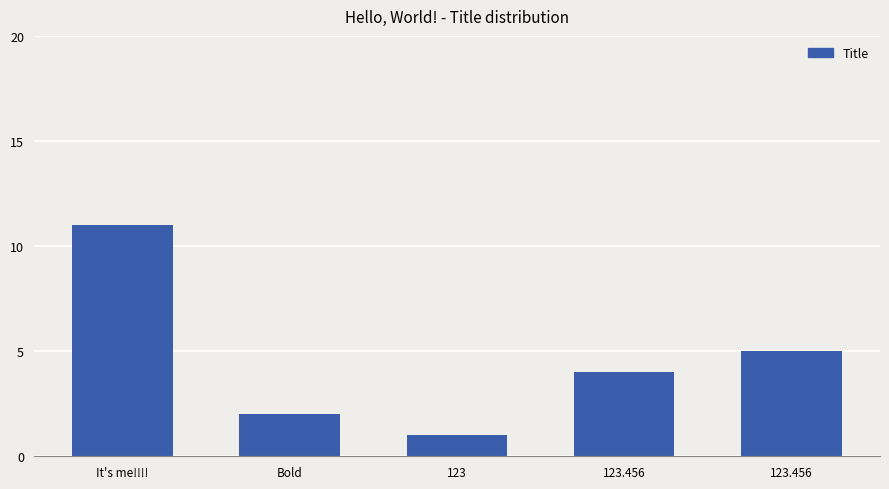

What is the sum of the values at Bold and 123?

3